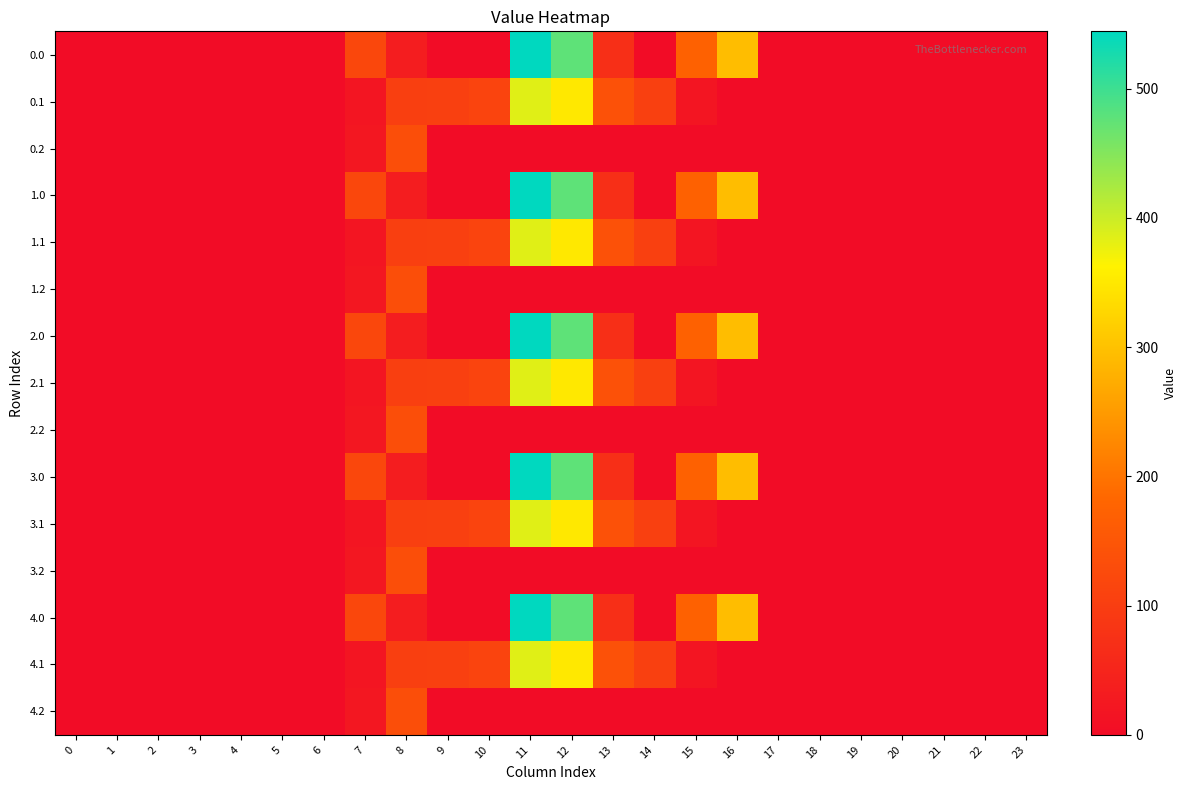

List the series in order of their peak value, highest first.

0.0, 1.0, 2.0, 3.0, 4.0, 0.1, 1.1, 2.1, 3.1, 4.1, 0.2, 1.2, 2.2, 3.2, 4.2